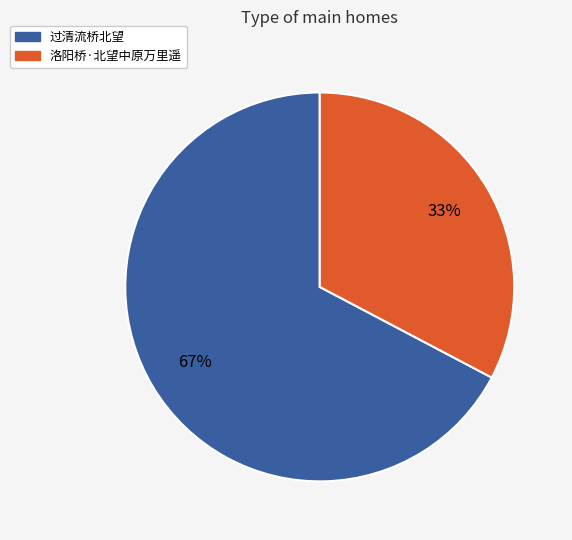

True or false: 洛阳桥·北望中原万里遥 accounts for 23% of the total.

False